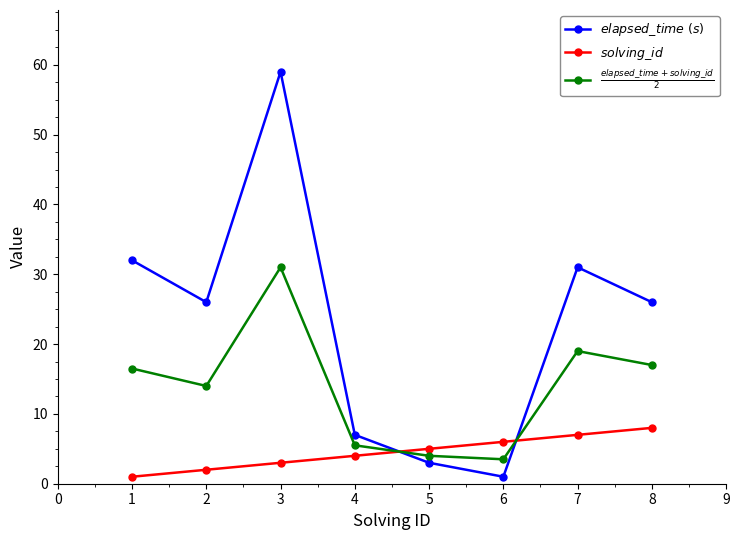

What is the value of the $solving\_id$ point at the 1st from the left?

1.0